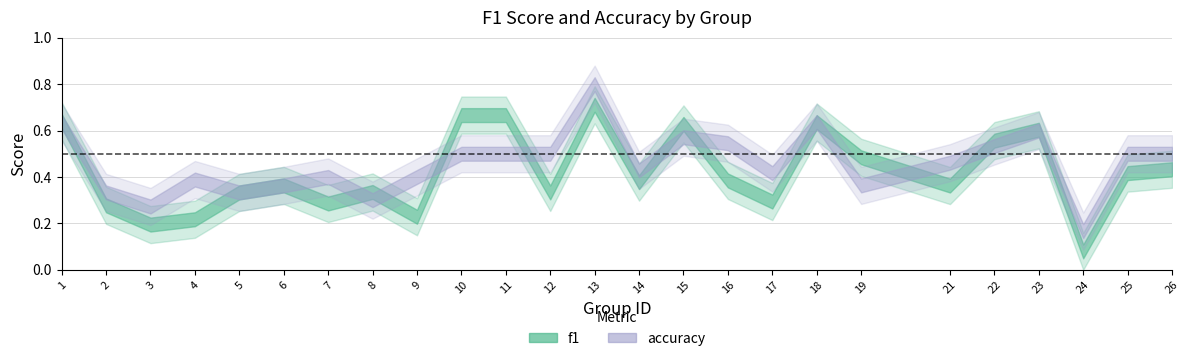

Rank the series by their average value, from highest to lowest.

accuracy, f1